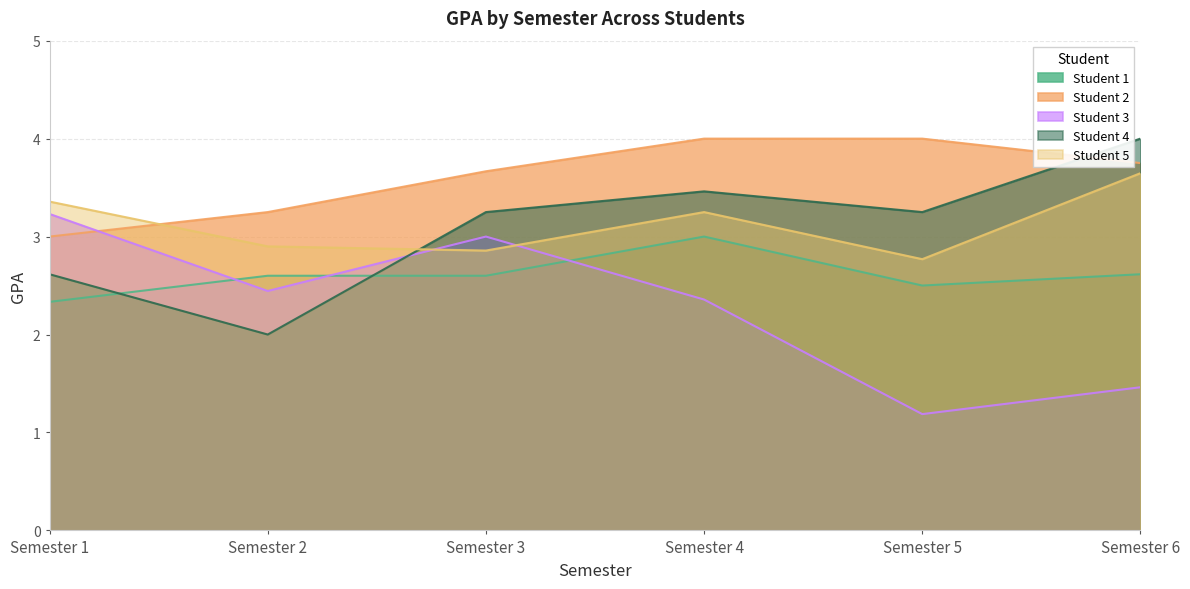

At which label does Student 1 reach its minimum?

Semester 1